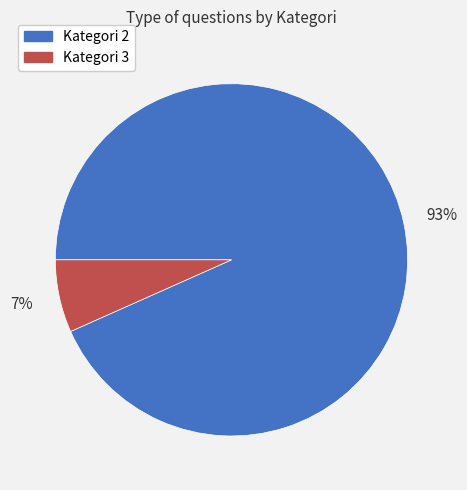

Count the number of slices in the pie.

2